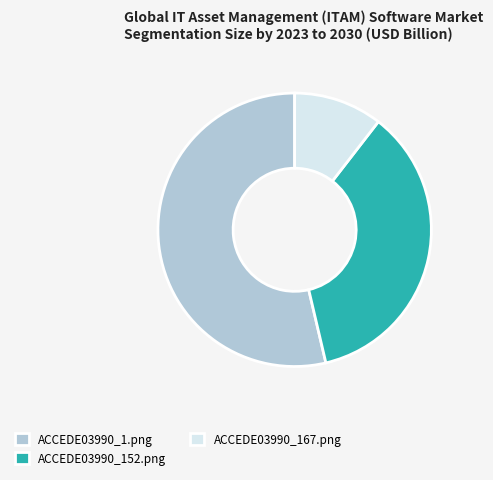

Rank the categories by value from highest to lowest.

ACCEDE03990_1.png, ACCEDE03990_152.png, ACCEDE03990_167.png